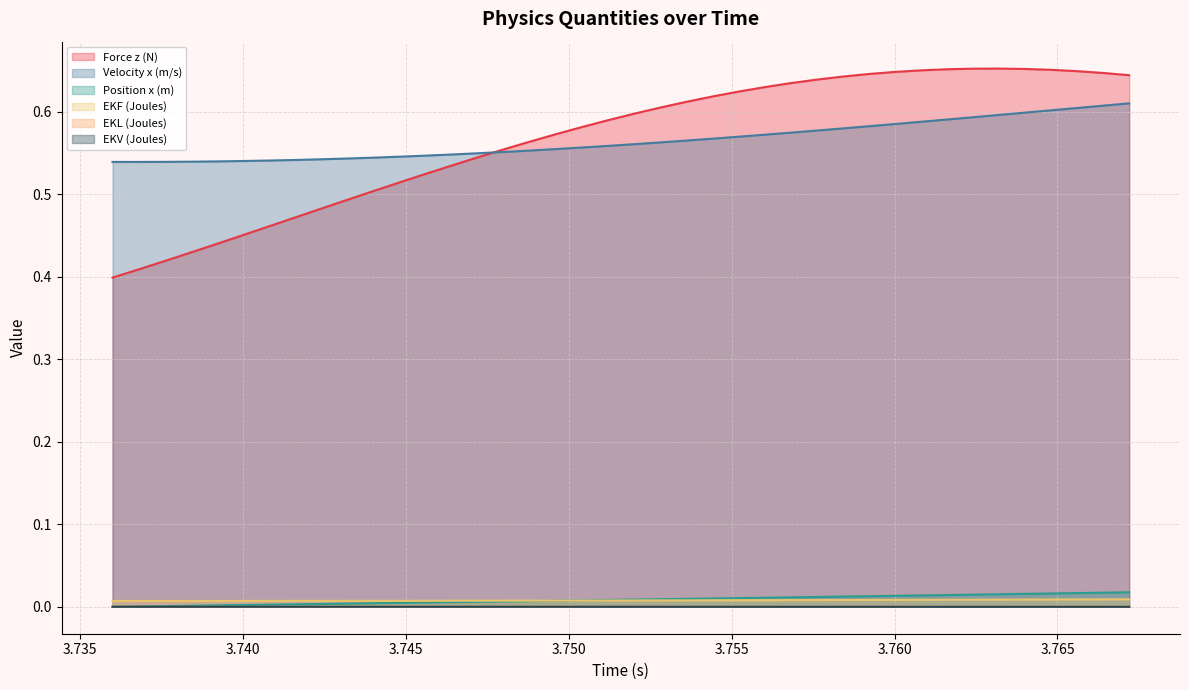

Which series has the largest range (max minus min)?

Force z (N)